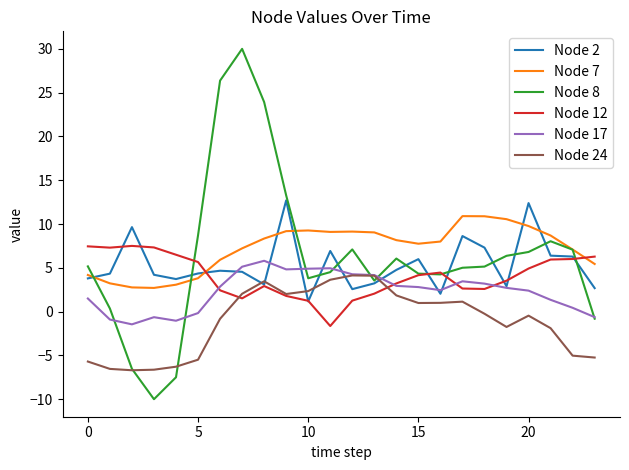

How many lines are shown in the chart?

6